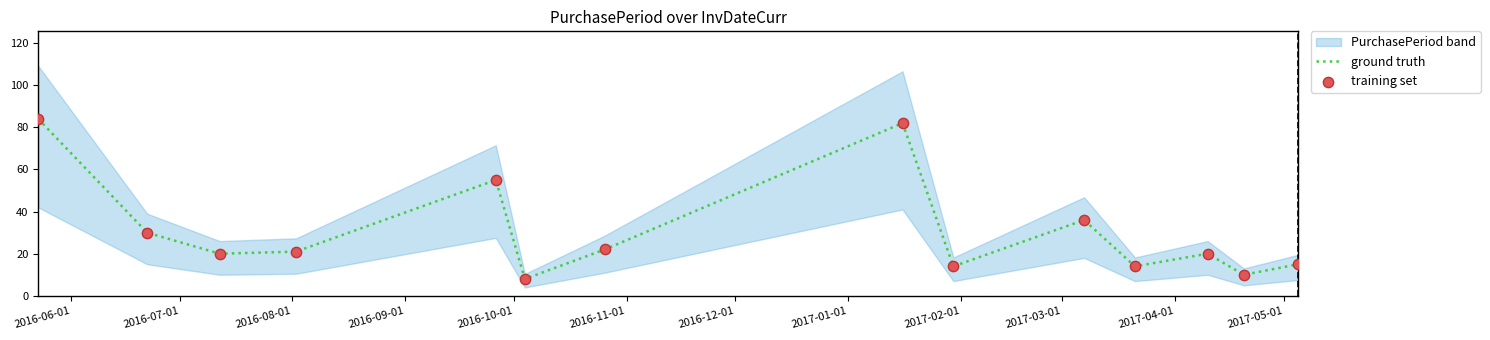

Which series has the largest total across all categories?

ground truth